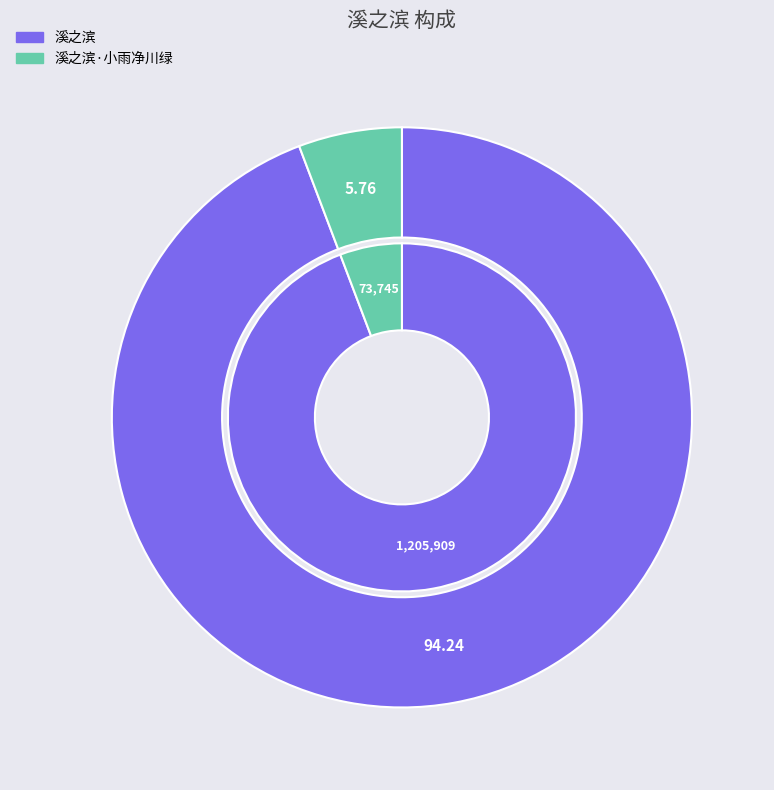

Is it true that 溪之滨 is 94% of the pie?

True